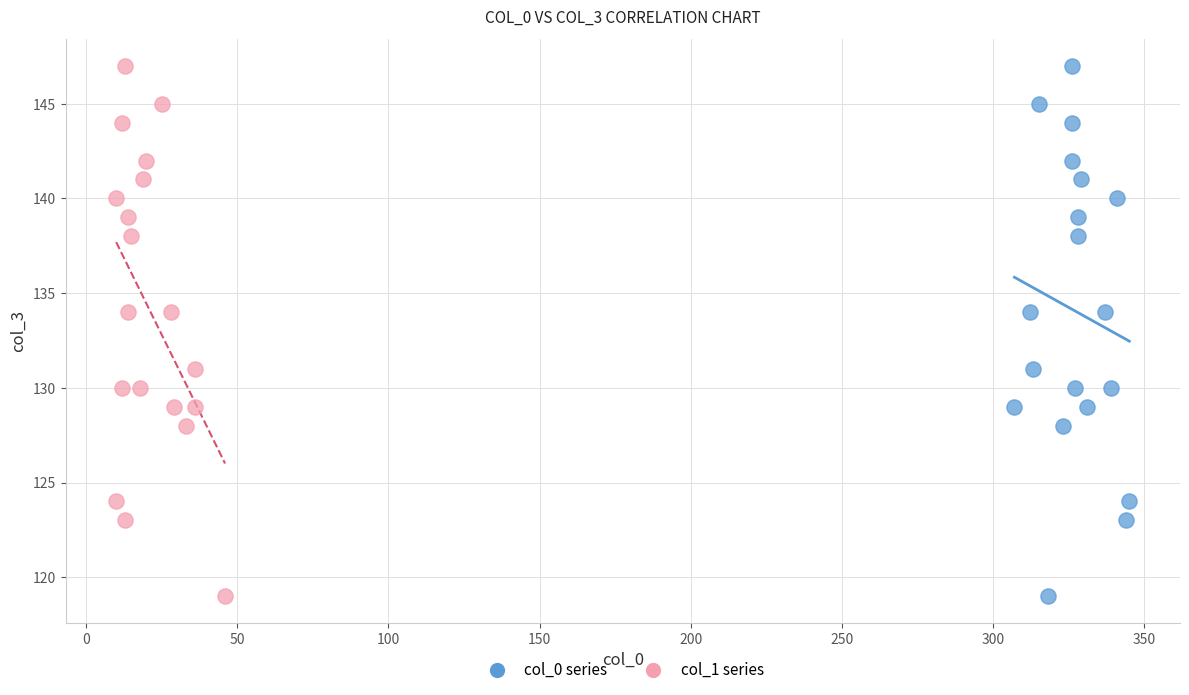

What are all the series names shown in the legend?

col_0 series, col_1 series